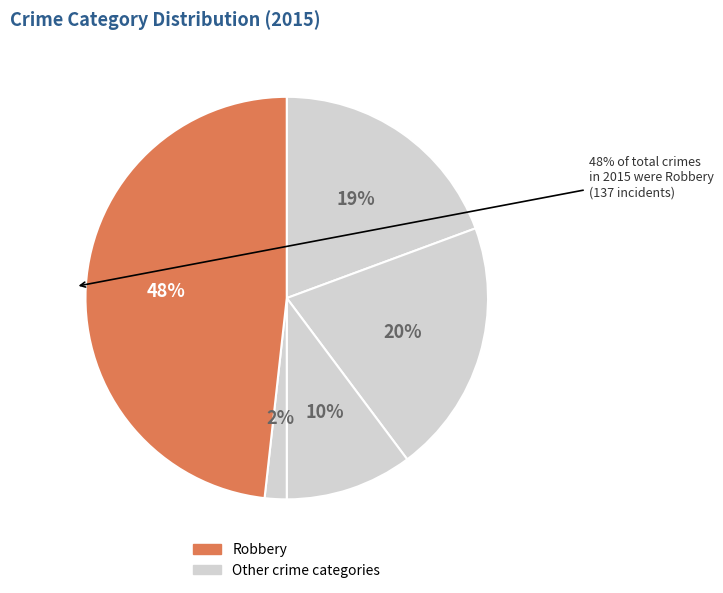

Is it true that Homicide is 9% of the pie?

False